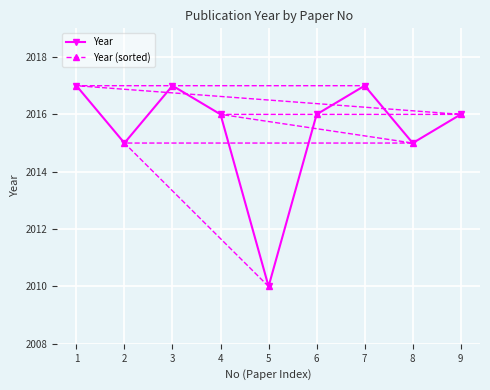

True or false: Year (sorted) has more than 2 interior local peaks.

False